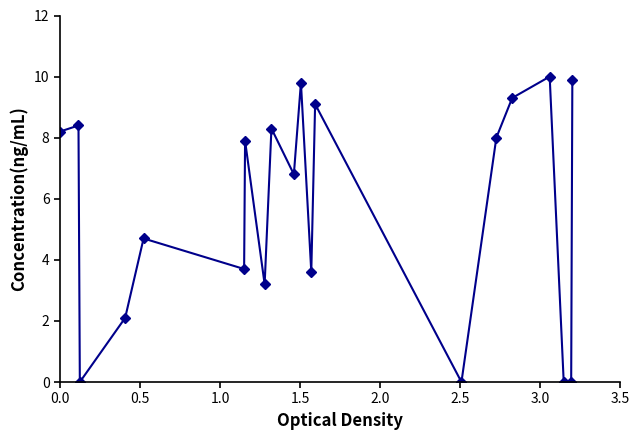

How many values are below 7?

10